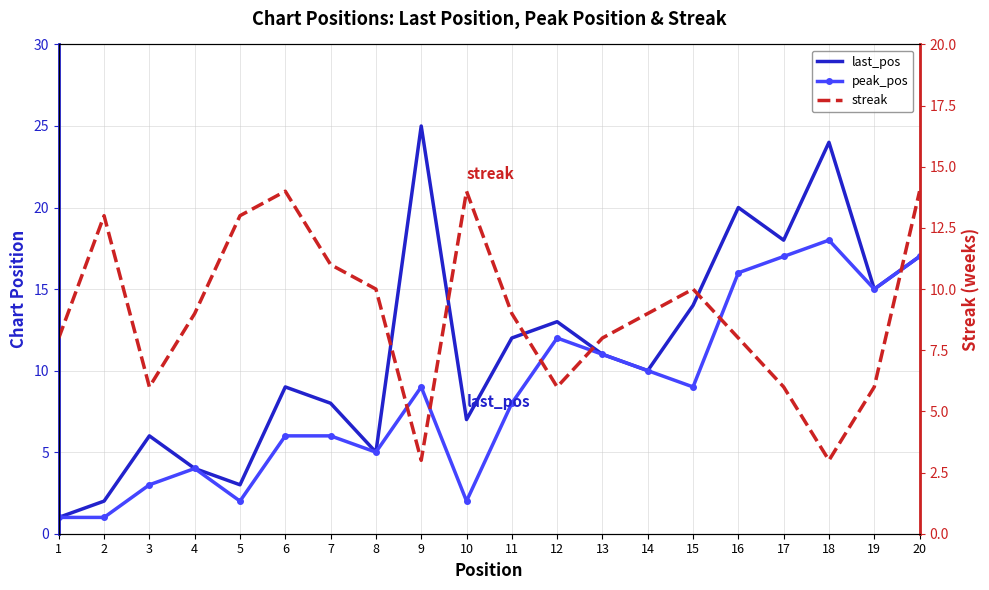

What is the difference between the highest and lowest values at 5?

11